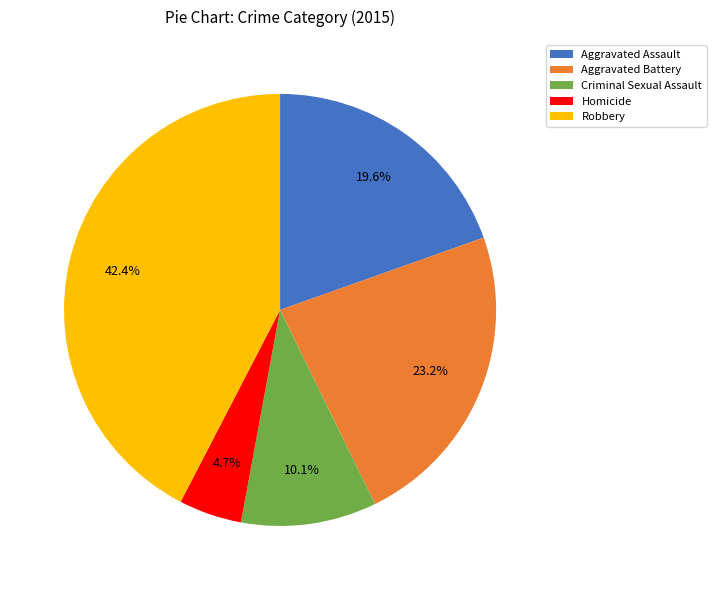

To the nearest percent, what portion does Aggravated Assault represent?

20%